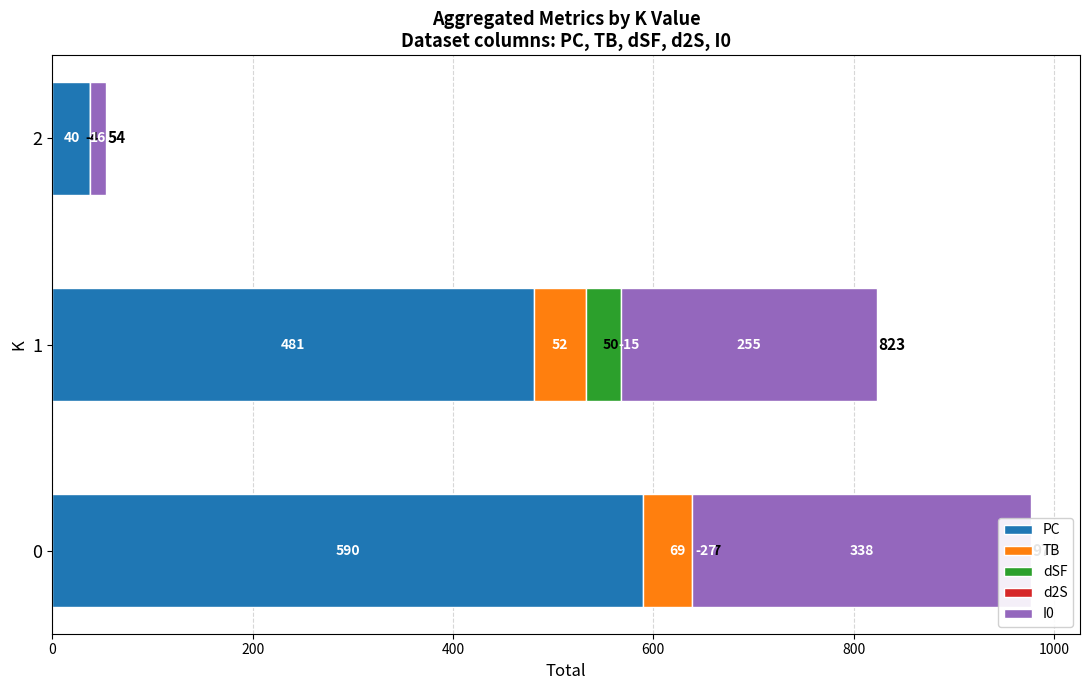

The value of I0 at 1 is 371. True or false?

False